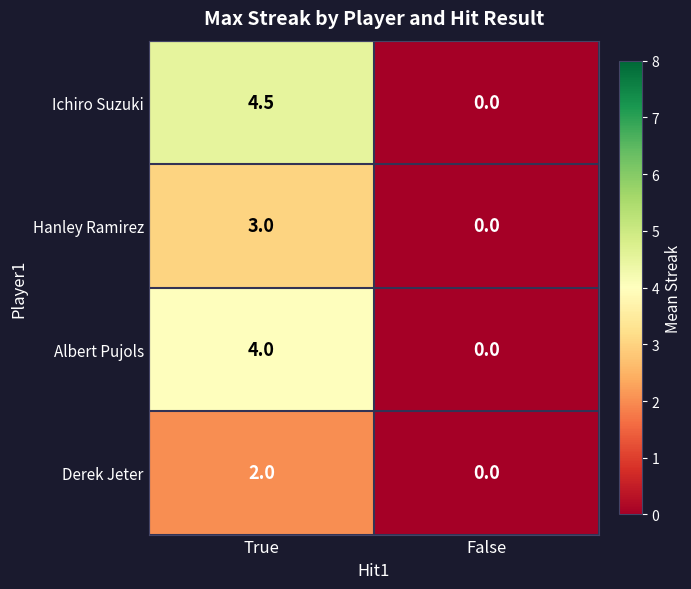

Read the Hanley Ramirez value at True.

3.0